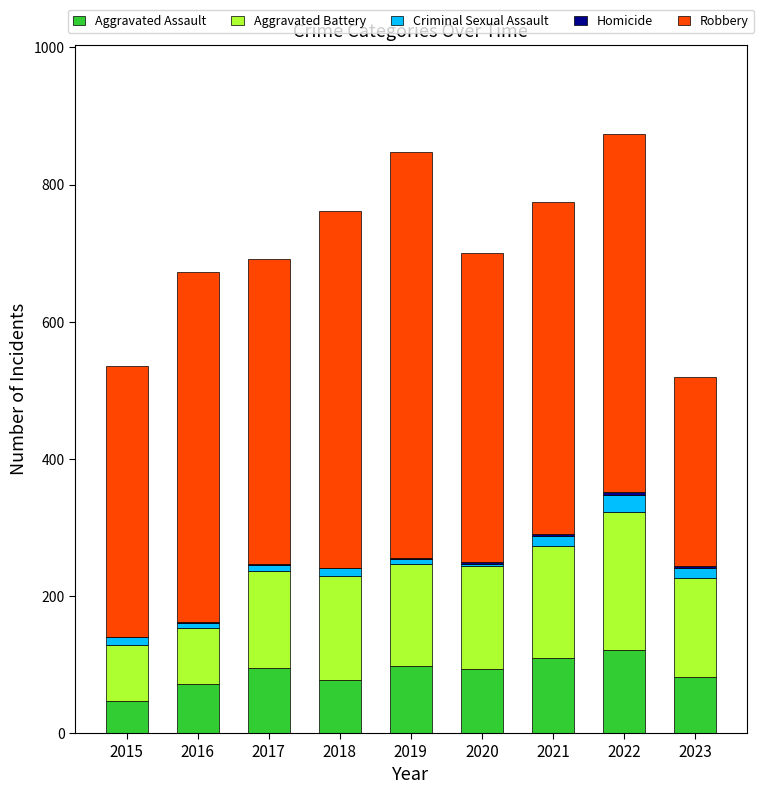

The value of Aggravated Assault at 2016 is 103. True or false?

False